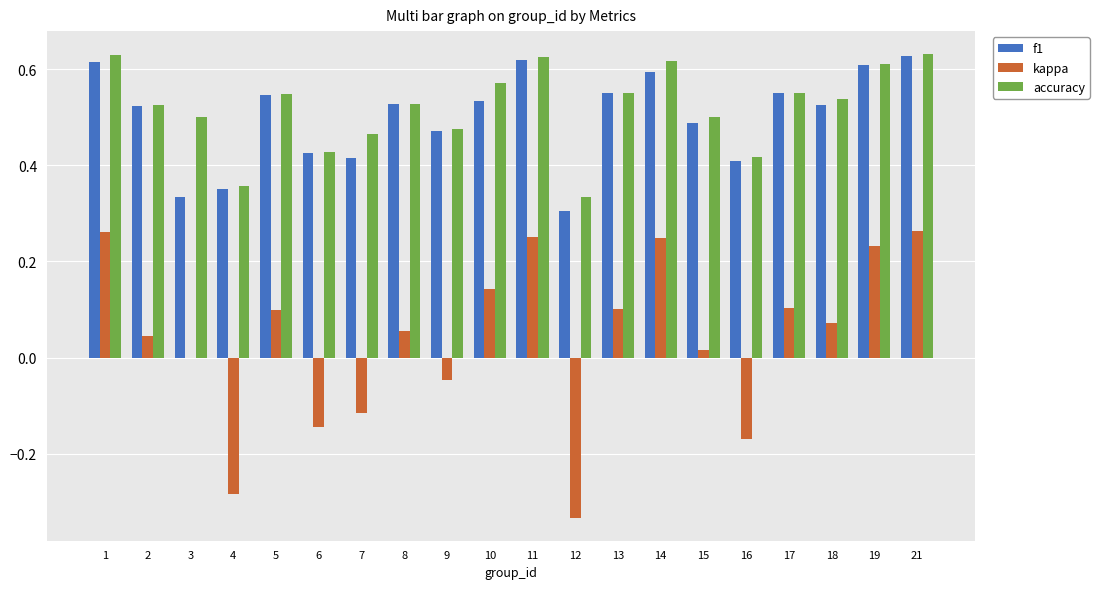

The f1 series shows 0.4 at 16. True or false?

True